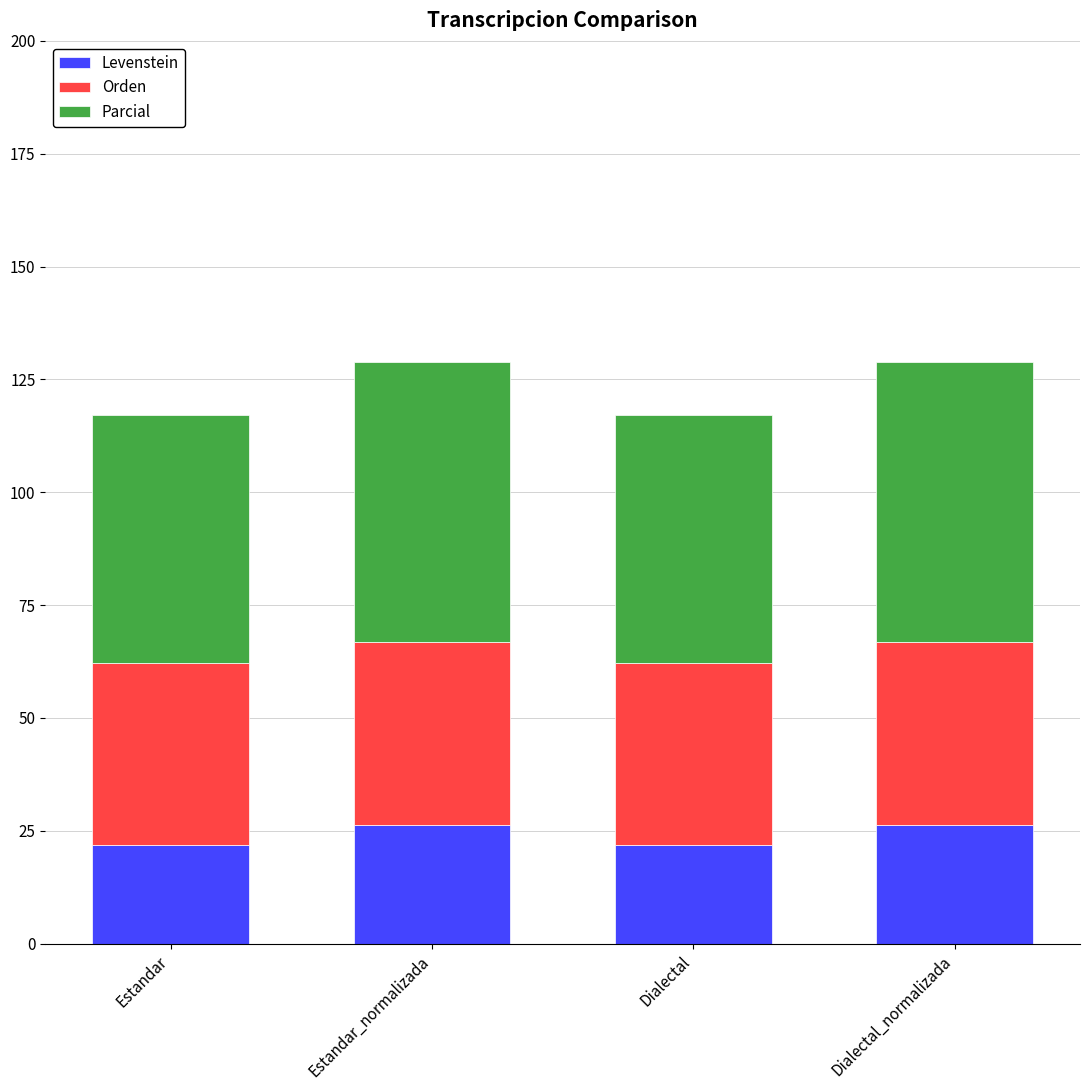

True or false: Levenstein has a value of 10.3 at Estandar.

False